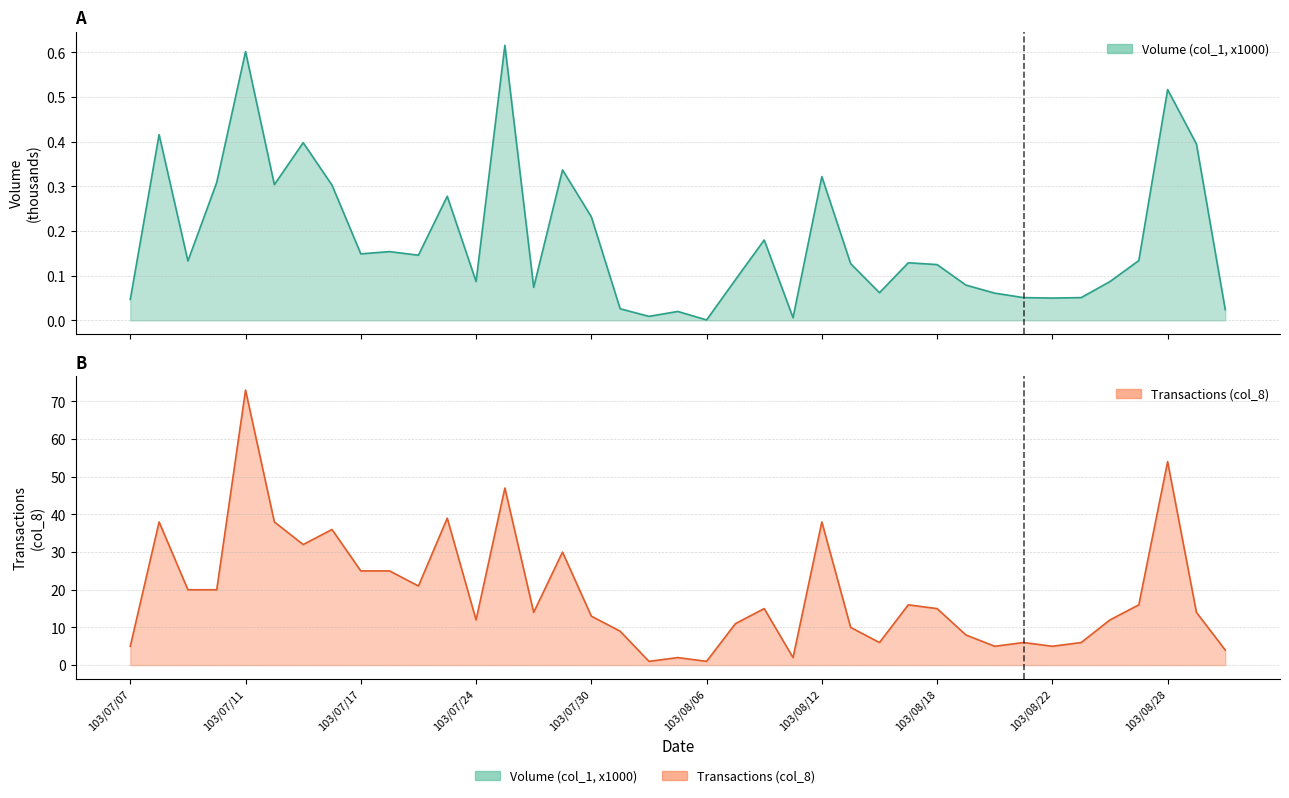

List the series in order of their overall mean, lowest first.

Volume (col_1, x1000), Transactions (col_8)